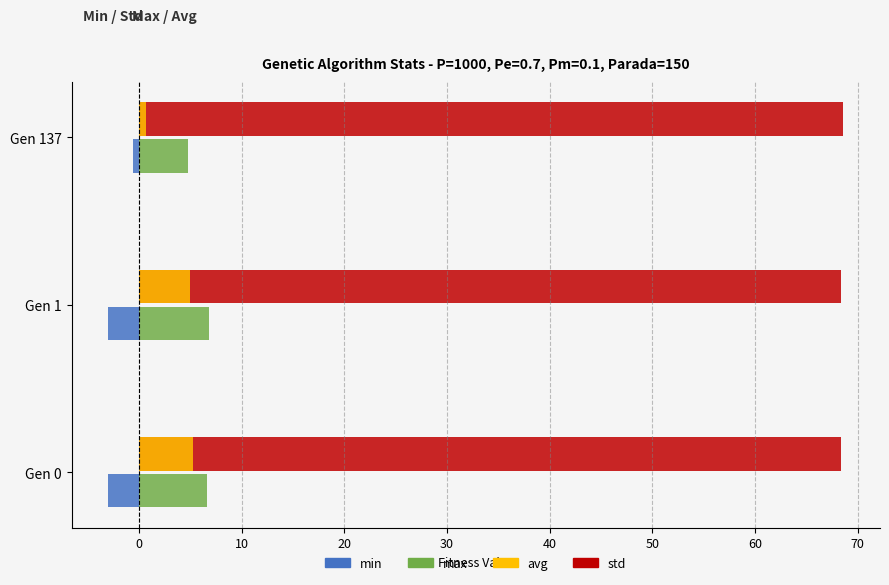

At which label does min reach its peak?

Gen 137